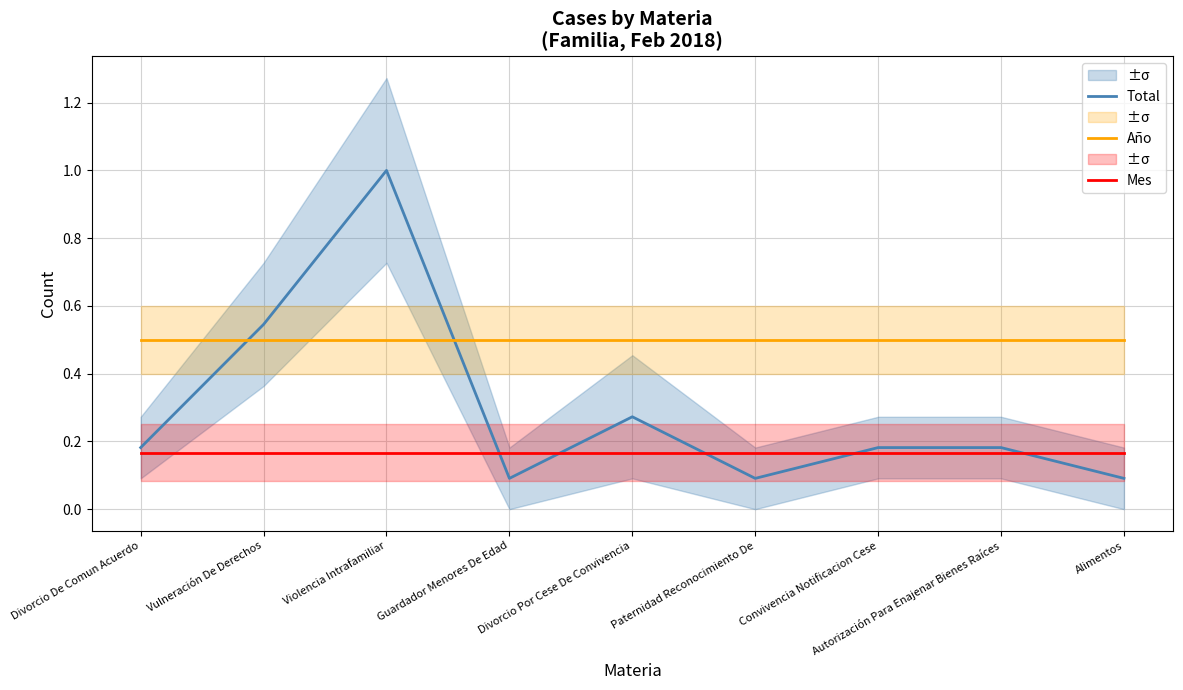

Between Violencia Intrafamiliar and Guardador Menores De Edad, which series saw the biggest shift?

Total